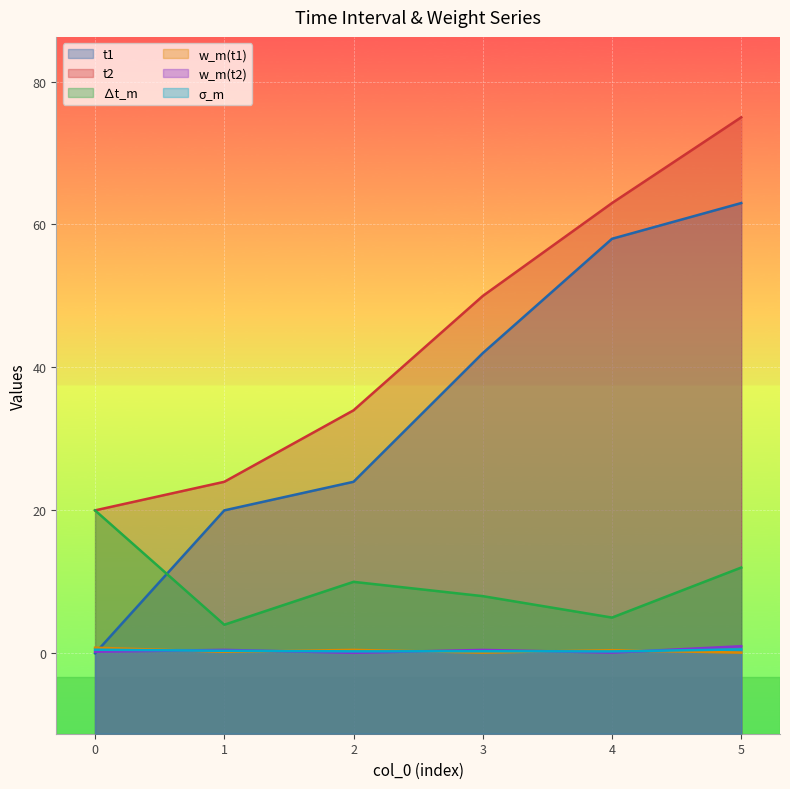

Reading right to left, extract all data points from this chart.

t1: 5=63.0	4=58.0	3=42.0	2=24.0	1=20.0	0=0.0
t2: 5=75.0	4=63.0	3=50.0	2=34.0	1=24.0	0=20.0
delta_t_m: 5=12.0	4=5.0	3=8.0	2=10.0	1=4.0	0=20.0
w_m(t1): 5=0.1	4=0.4	3=0.1	2=0.5	1=0.2	0=0.8
w_m(t2): 5=1.0	4=0.1	3=0.5	2=0.1	1=0.5	0=0.2
sigma_m: 5=0.5	4=0.3	3=0.3	2=0.3	1=0.4	0=0.5